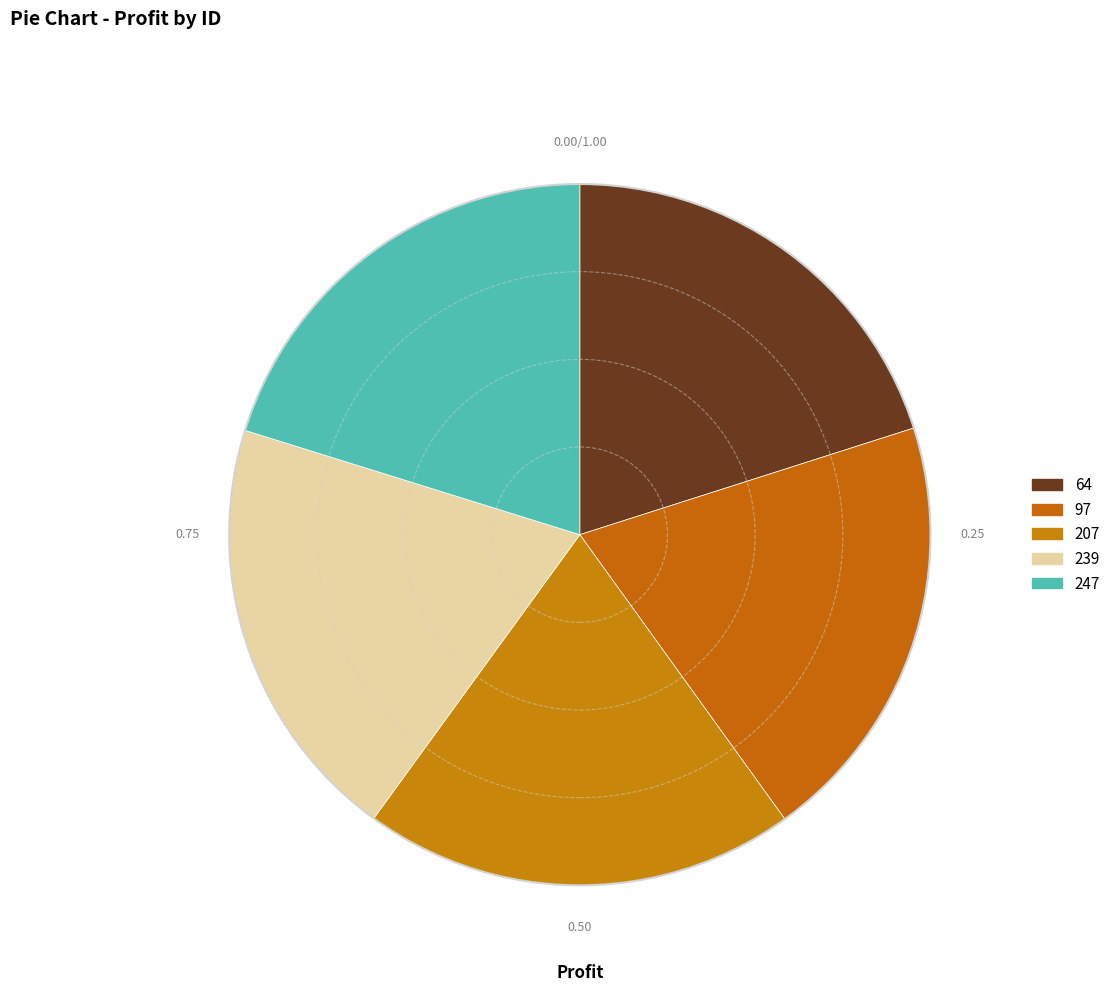

Rank the categories by value from highest to lowest.

247, 64, 97, 207, 239